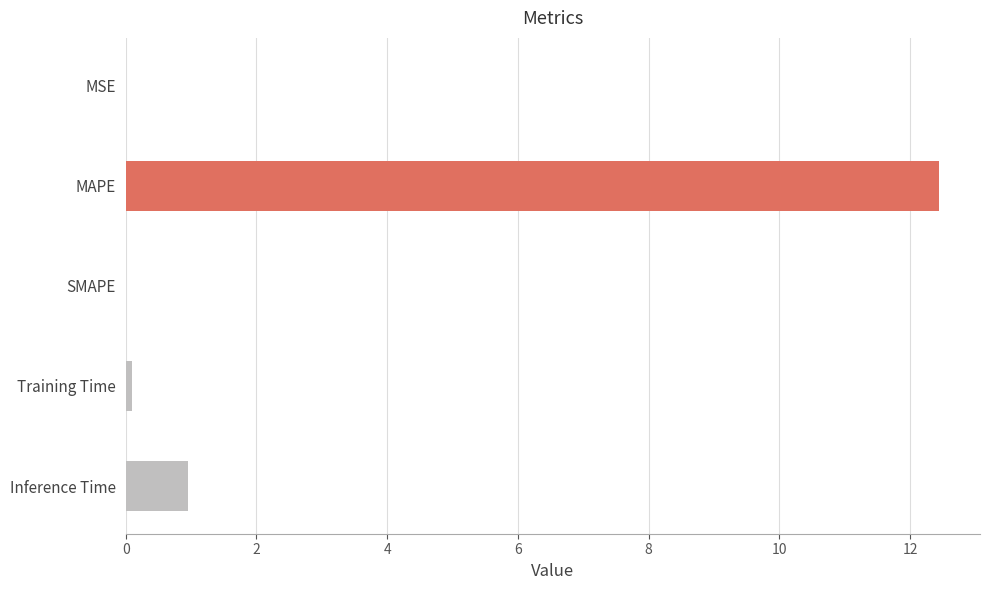

Which category has the highest value across all series?

MAPE